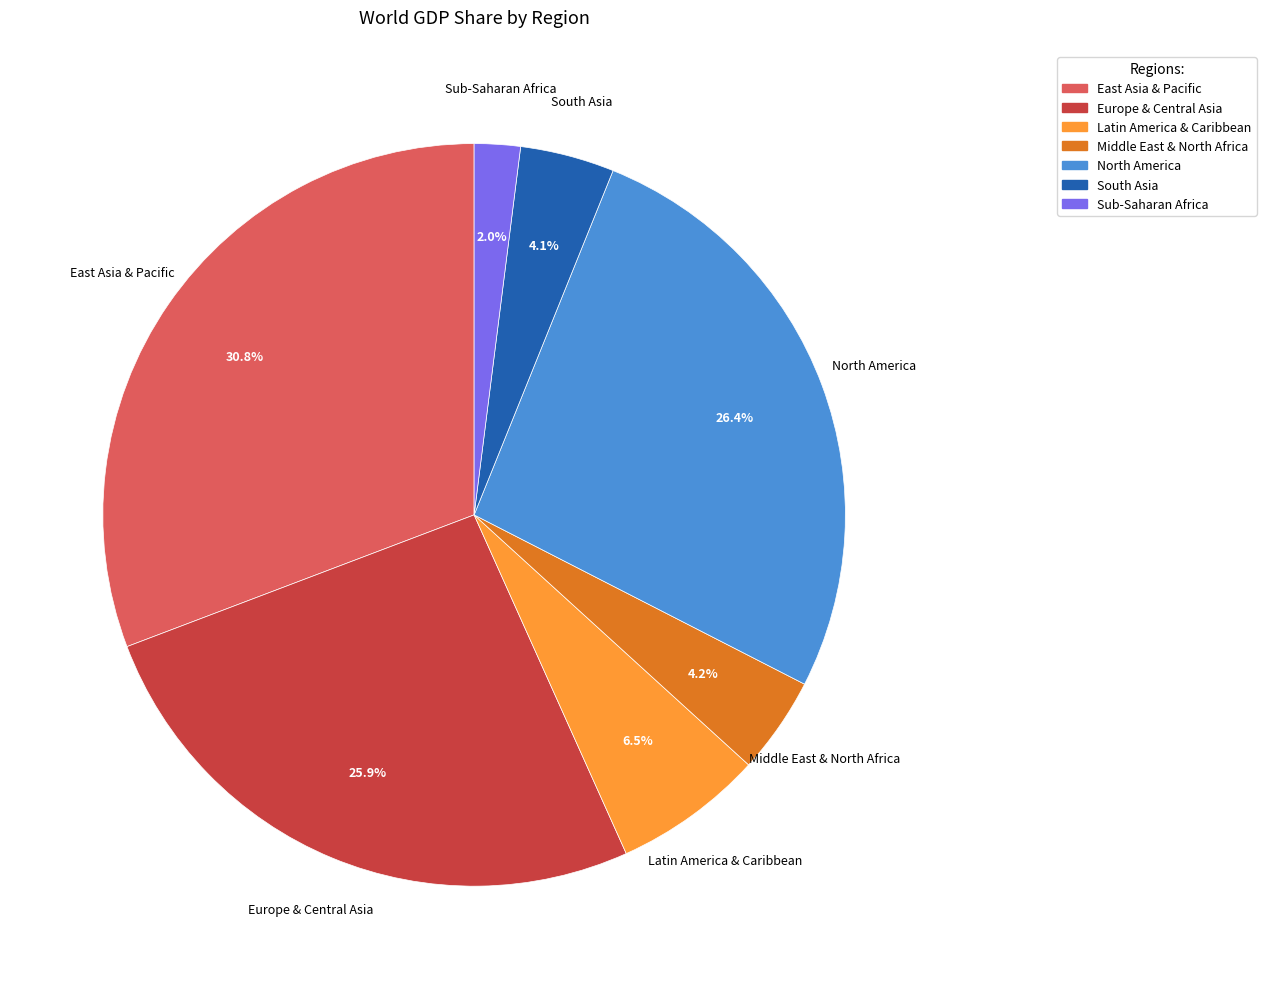

Does Latin America & Caribbean account for over 50% of the chart?

No